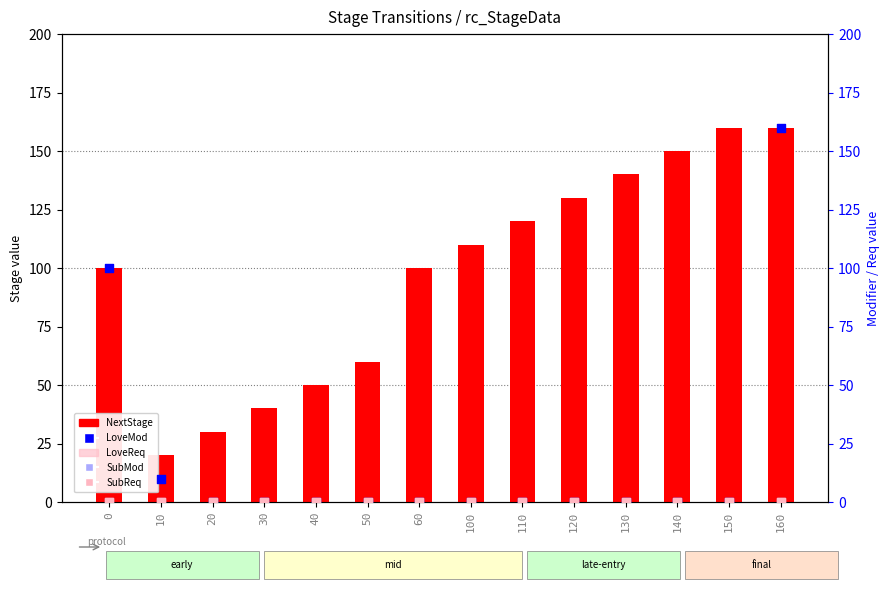

Is the value of LoveReq at 30 greater than the value of SubMod at 130?

No